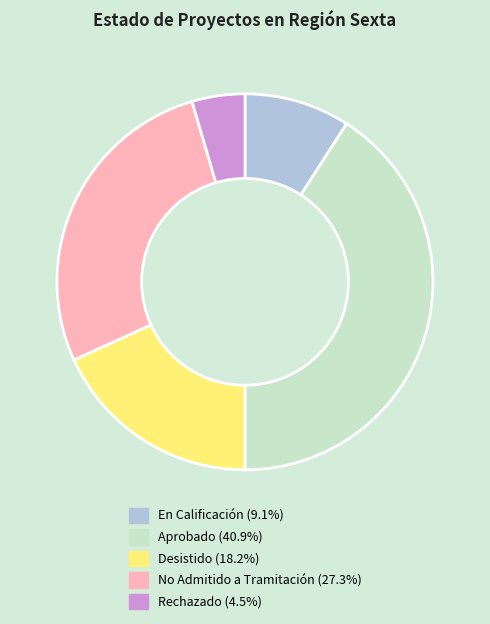

Rank the categories by value from lowest to highest.

Rechazado, En Calificación, Desistido, No Admitido a Tramitación, Aprobado